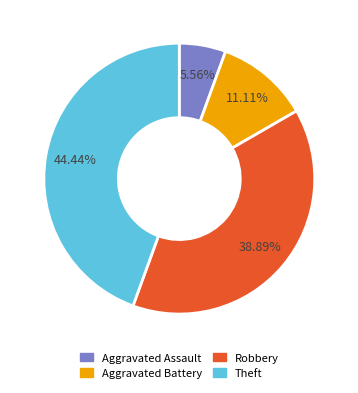

Which slice is the largest?

Theft